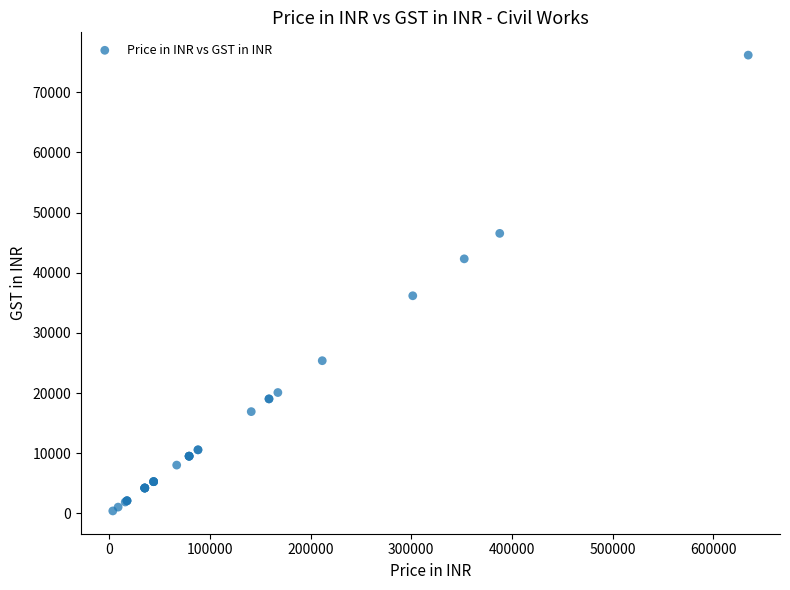

What Y value in the scatter plot is closest to 38289?

36174.2